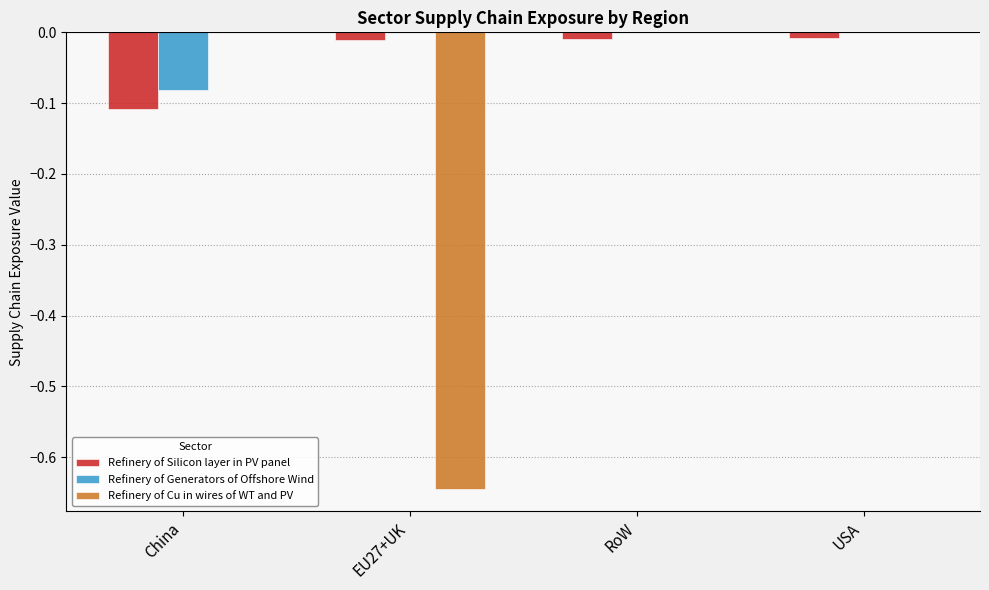

True or false: Refinery of Cu in wires of WT and PV has a value of 0.0 at China.

True